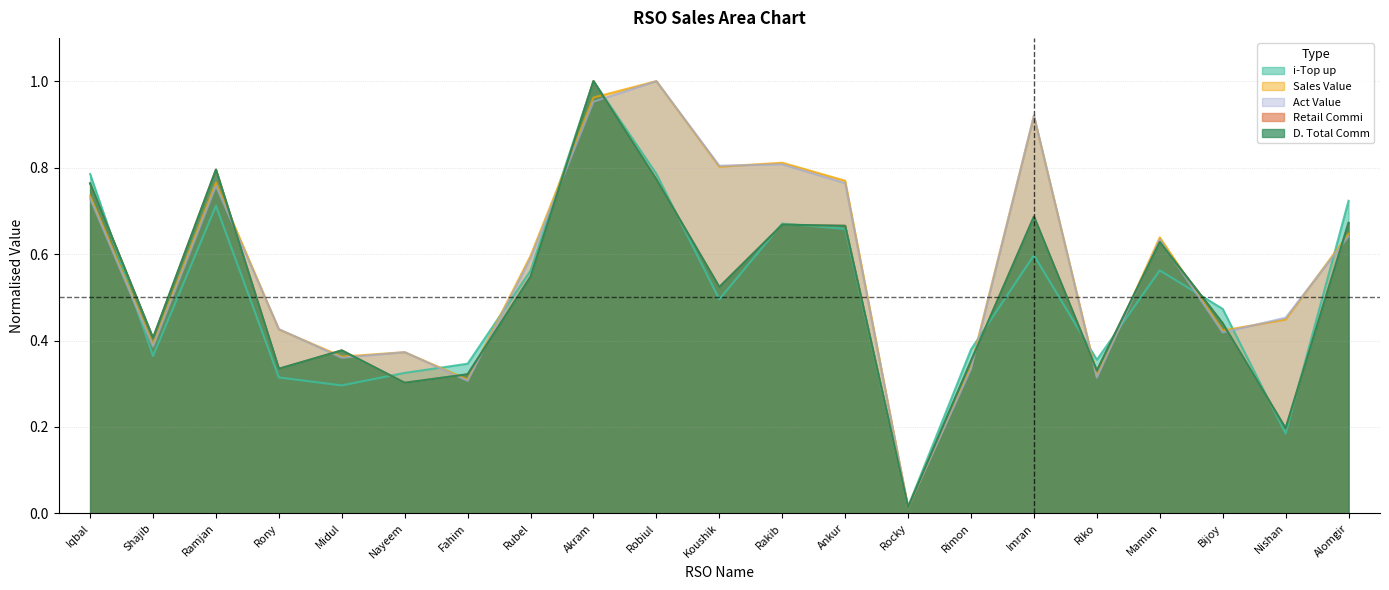

In D. Total Comm, how many points are higher than both neighbors (excluding endpoints)?

6